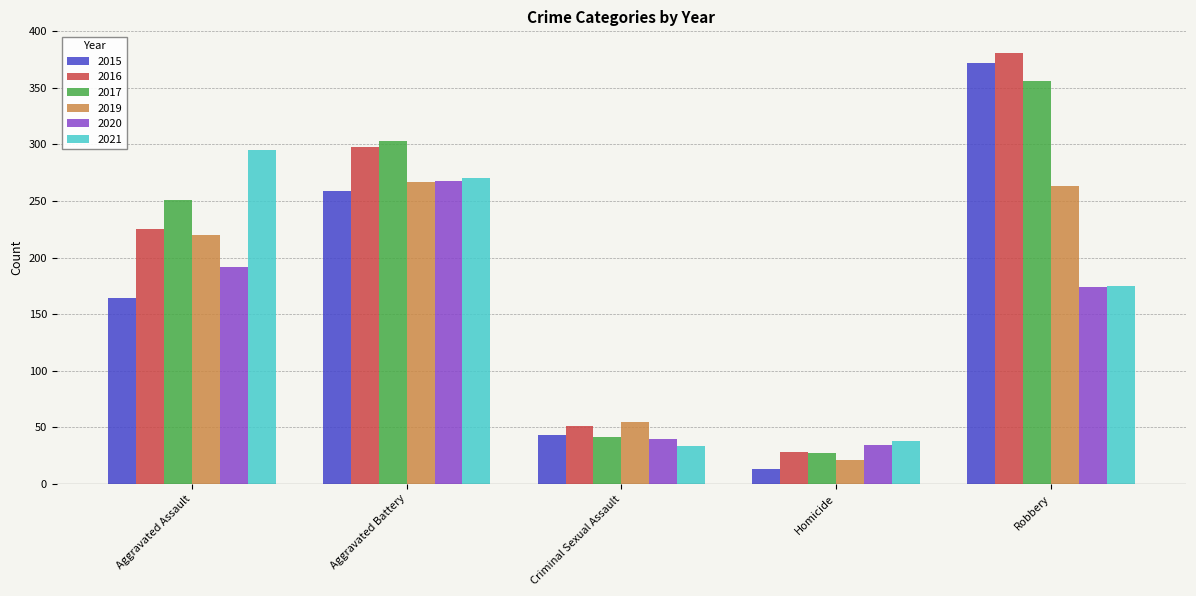

What is the sum of all 2016 values?

983